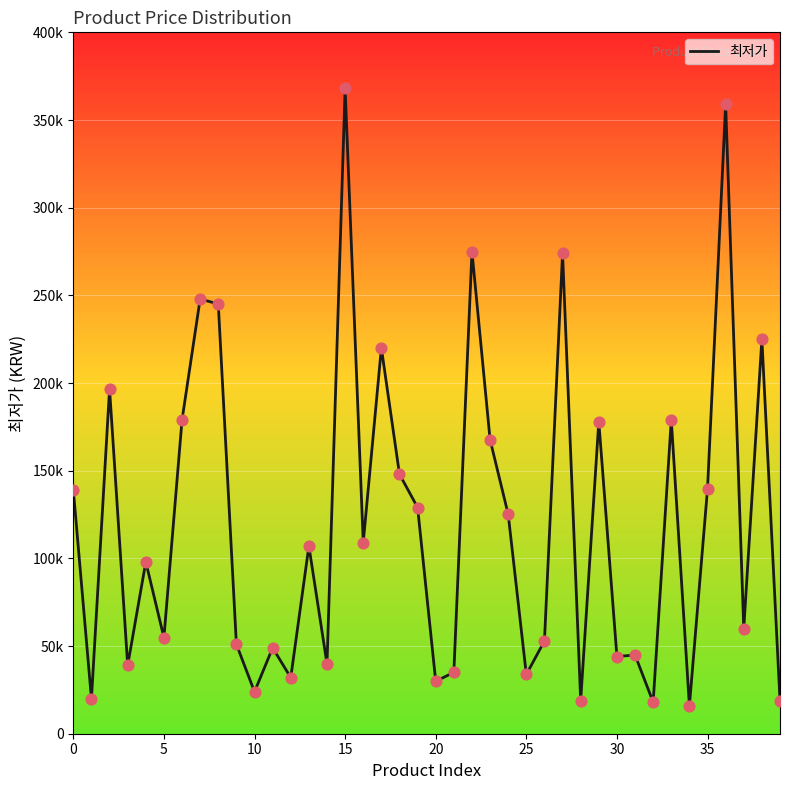

Does the chart have visible grid lines?

Yes